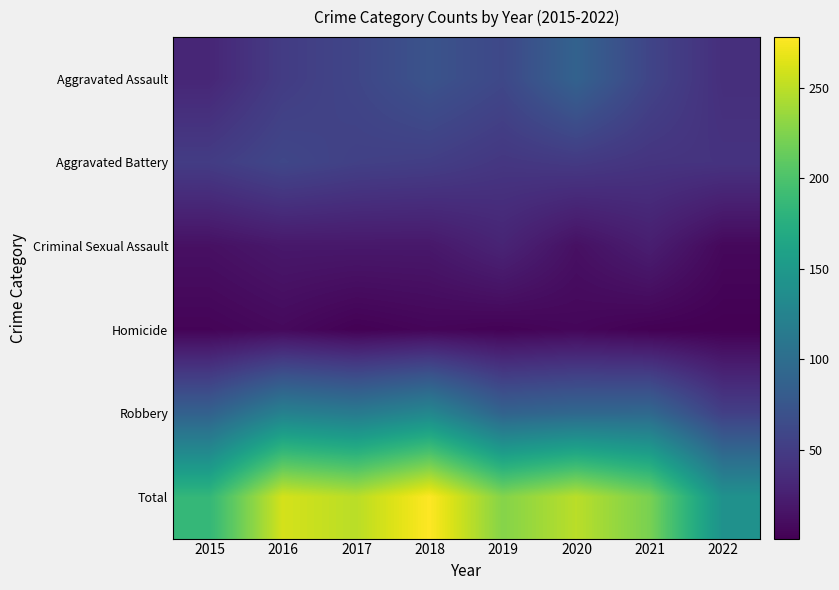

Reading left to right, transcribe all the data shown in this chart.

Aggravated Assault: 2015=31	2016=50	2017=59	2018=72	2019=61	2020=88	2021=58	2022=38
Aggravated Battery: 2015=50	2016=60	2017=54	2018=52	2019=45	2020=48	2021=43	2022=42
Criminal Sexual Assault: 2015=13	2016=19	2017=19	2018=19	2019=29	2020=13	2021=24	2022=7
Homicide: 2015=4	2016=8	2017=2	2018=5	2019=3	2020=6	2021=2	2022=1
Robbery: 2015=87	2016=123	2017=115	2018=130	2019=89	2020=94	2021=95	2022=53
Total: 2015=185	2016=260	2017=249	2018=278	2019=227	2020=249	2021=222	2022=141